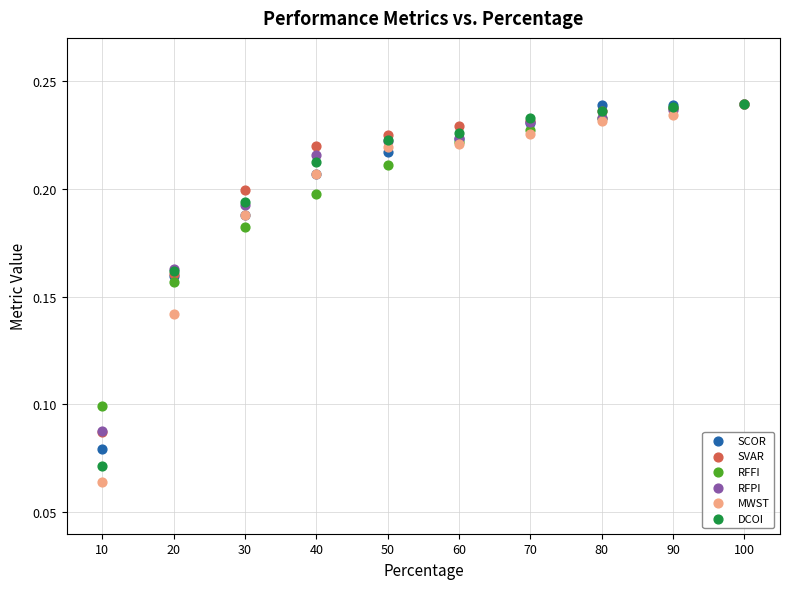

What are all the series names shown in the legend?

SCOR, SVAR, RFFI, RFPI, MWST, DCOI